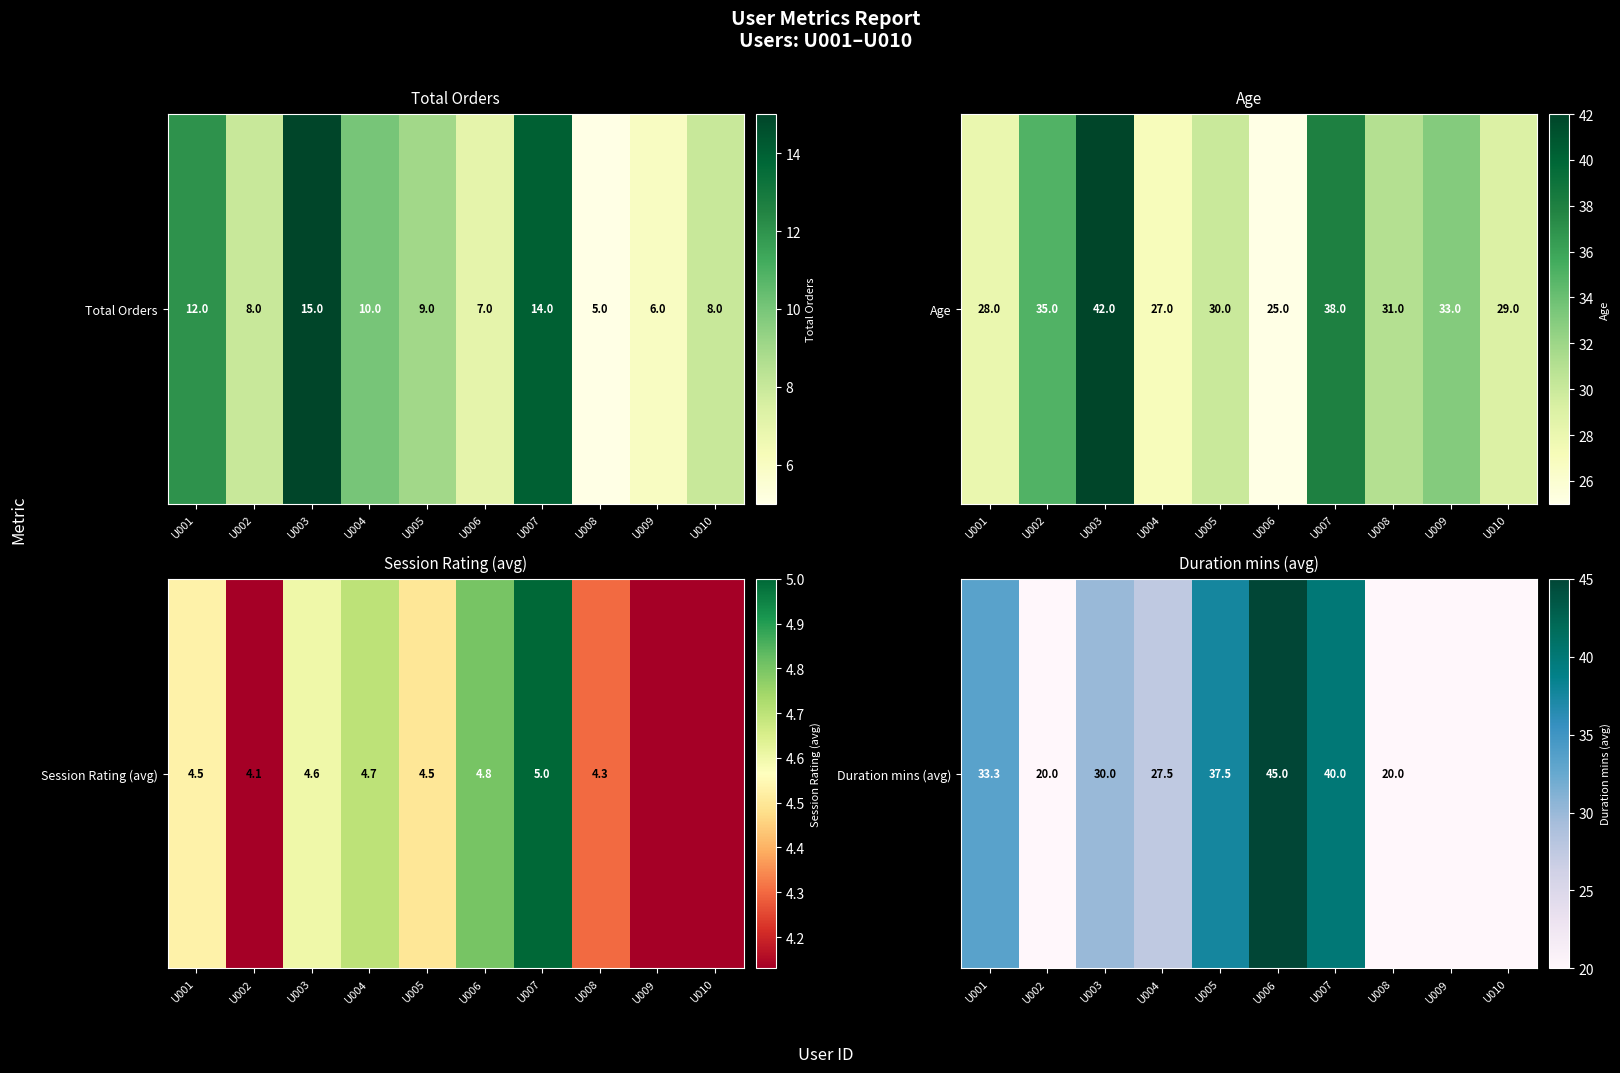

What is the sum of the values at U002 and U005?

57.5